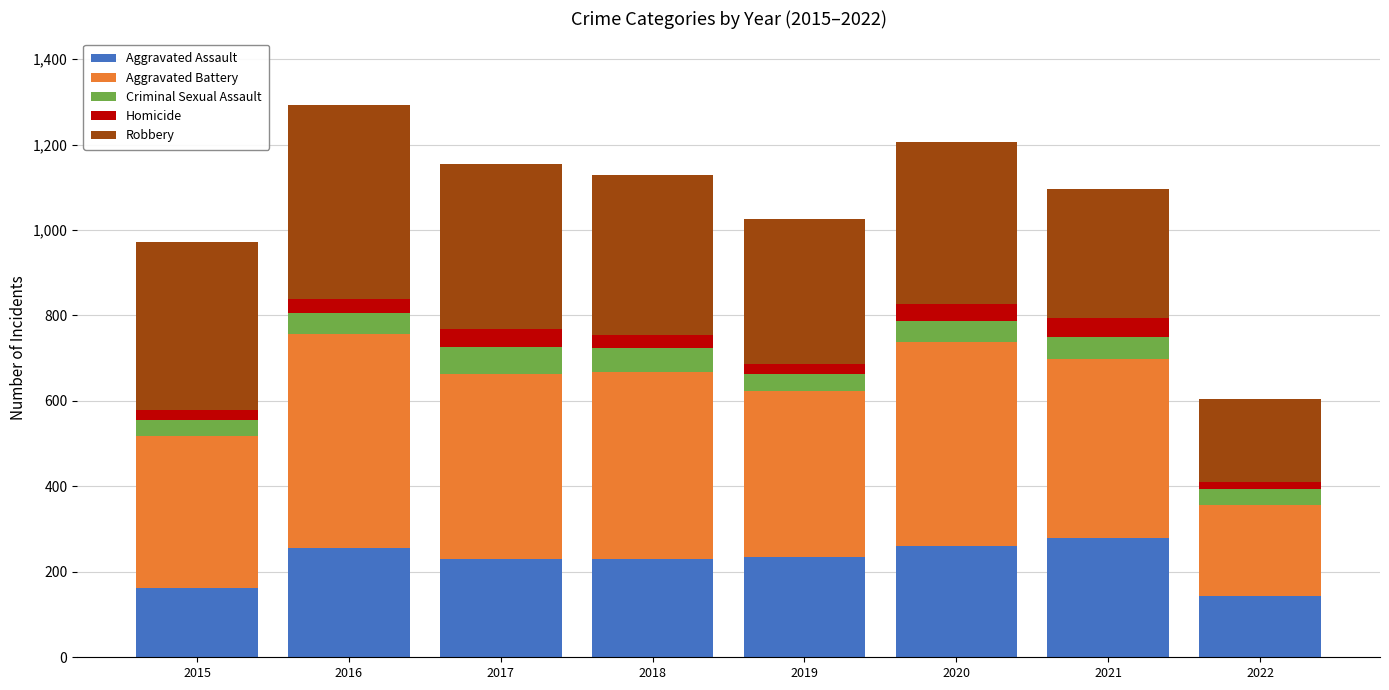

The Aggravated Assault series shows 231 at 2018. True or false?

True